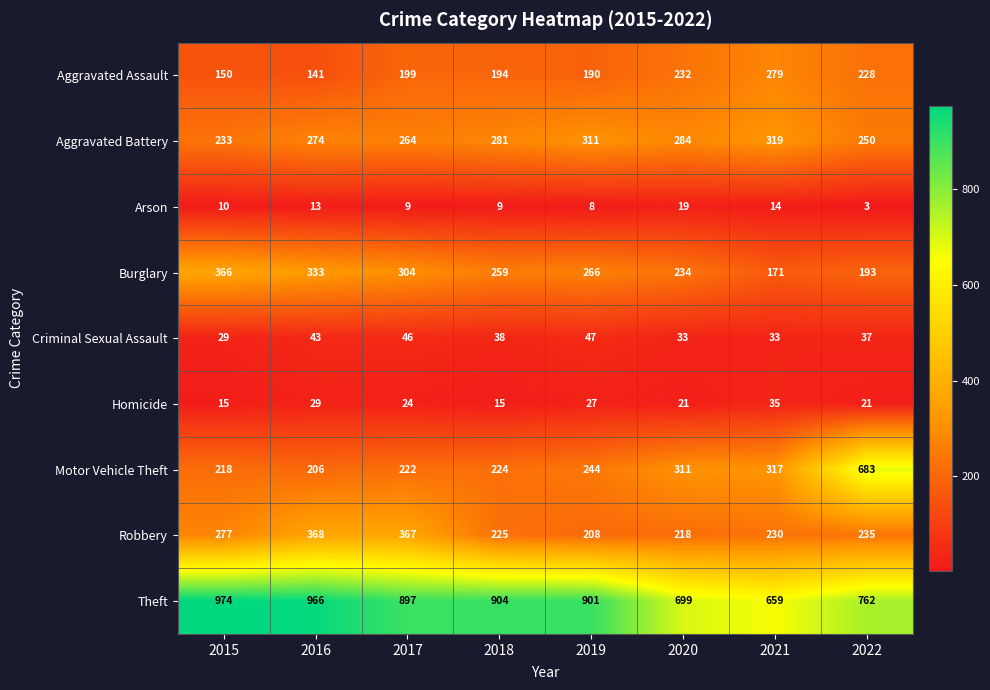

How many series are shown in this chart?

9